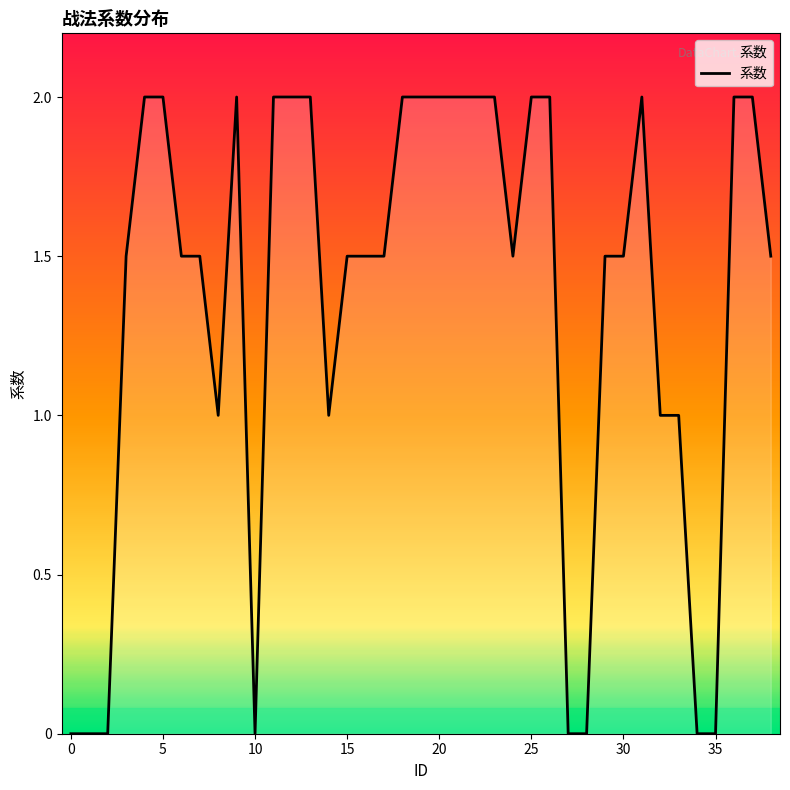

What is the average value?

1.4